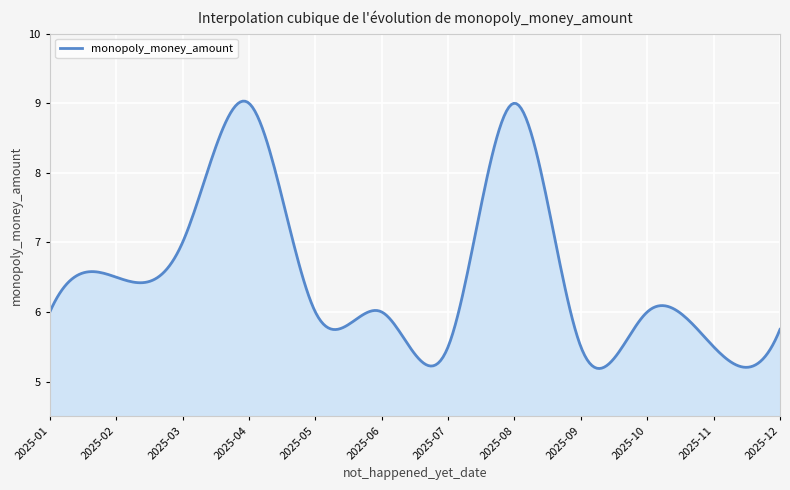

What is the maximum value shown in the chart?

9.0